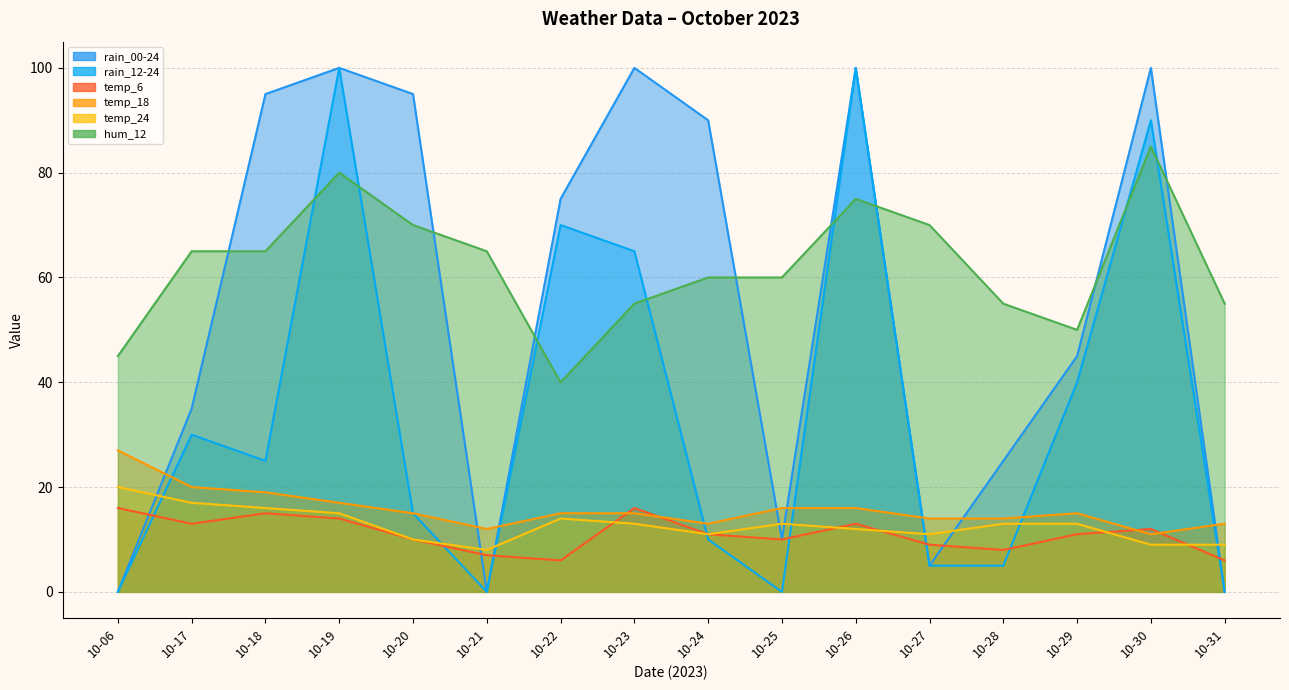

Reading left to right, transcribe all the data shown in this chart.

rain_00-24: 0	35	95	100	95	0	75	100	90	10	100	5	25	45	100	0
rain_12-24: 0	30	25	100	15	0	70	65	10	0	100	5	5	40	90	0
temp_6: 16	13	15	14	10	7	6	16	11	10	13	9	8	11	12	6
temp_18: 27	20	19	17	15	12	15	15	13	16	16	14	14	15	11	13
temp_24: 20	17	16	15	10	8	14	13	11	13	12	11	13	13	9	9
hum_12: 45	65	65	80	70	65	40	55	60	60	75	70	55	50	85	55